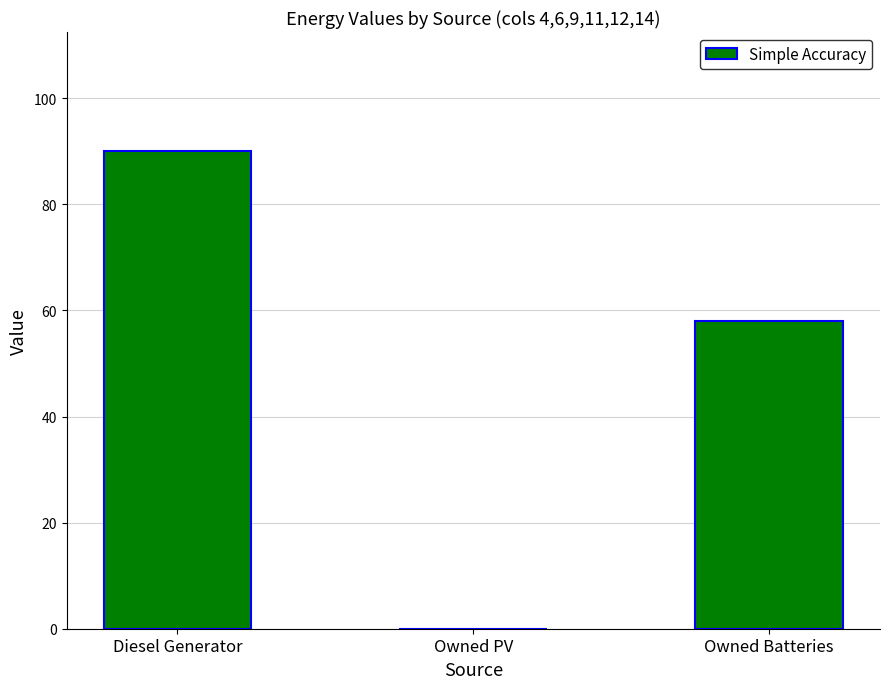

What is the change in value from Owned PV to Owned Batteries?

+58